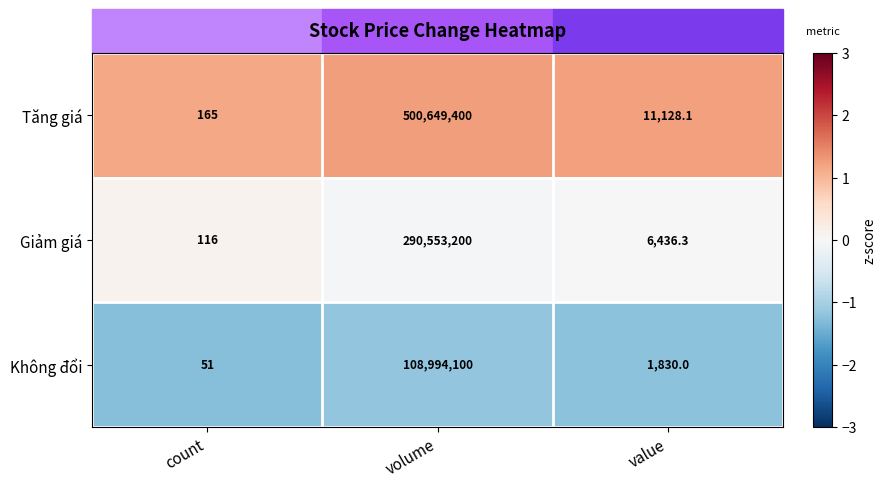

What is the difference between the Không đổi values at count and volume?

108994049.0